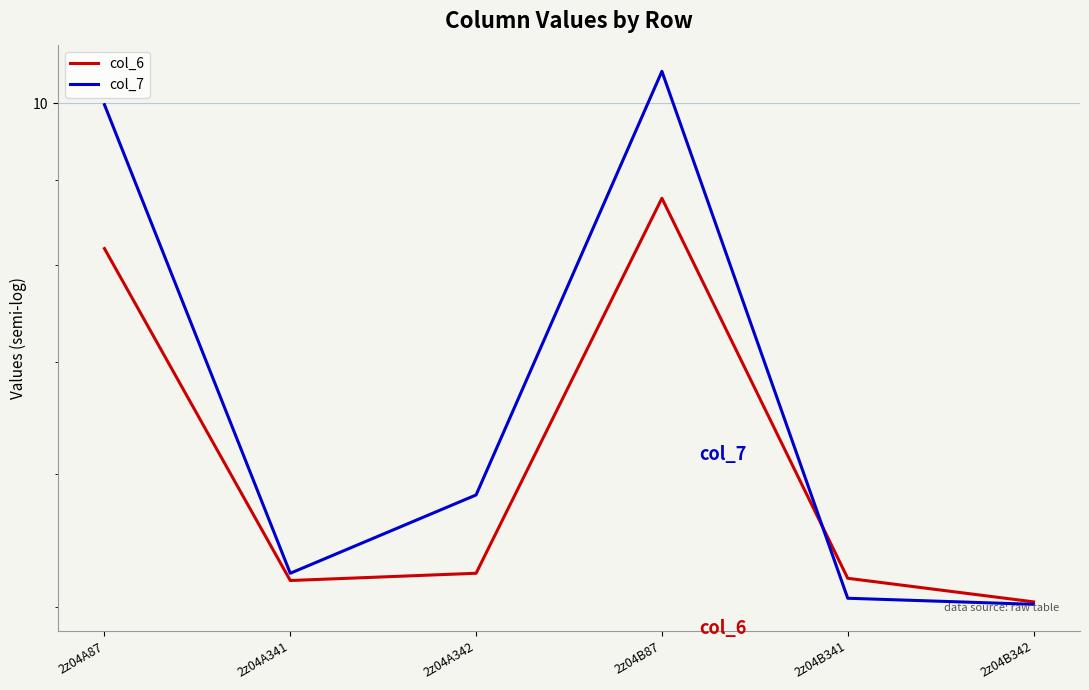

What is the sum of the col_7 values at 2z04B341 and 2z04A341?

10.3